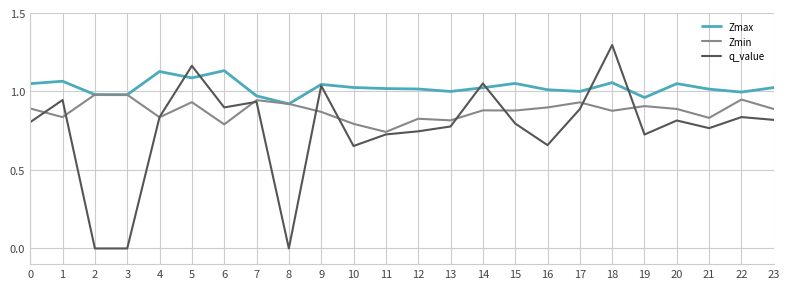

What is the difference between the maximum and minimum values in the Zmax series?

0.2